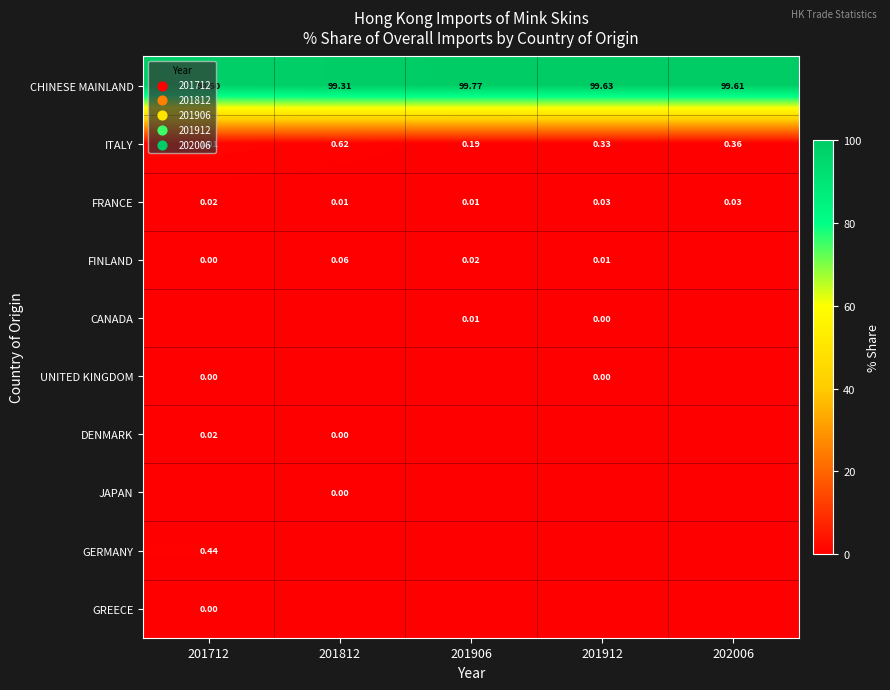

Is the value of FRANCE at 201812 greater than the value of UNITED KINGDOM at 201712?

Yes